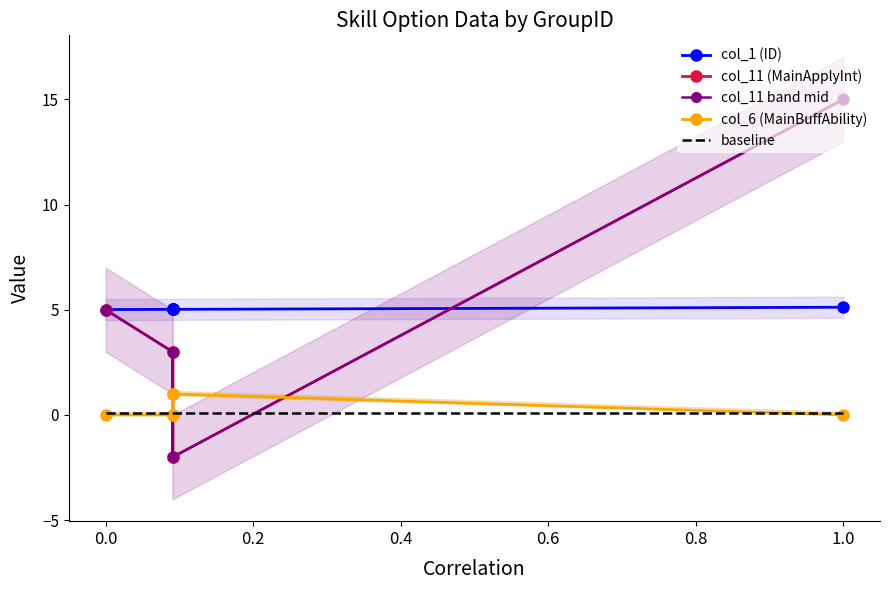

After their last crossing, which series has the higher values: col_11 band mid or col_1 (ID)?

col_11 band mid